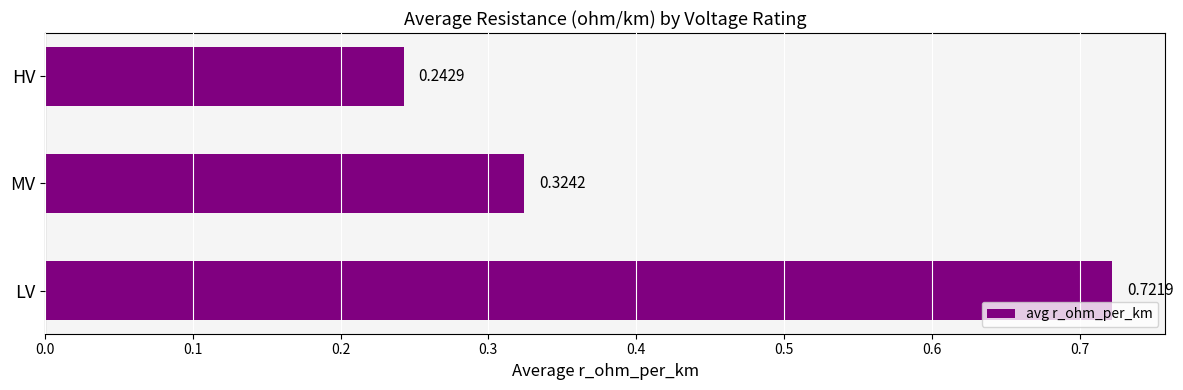

Rank the categories by value from highest to lowest.

LV, MV, HV